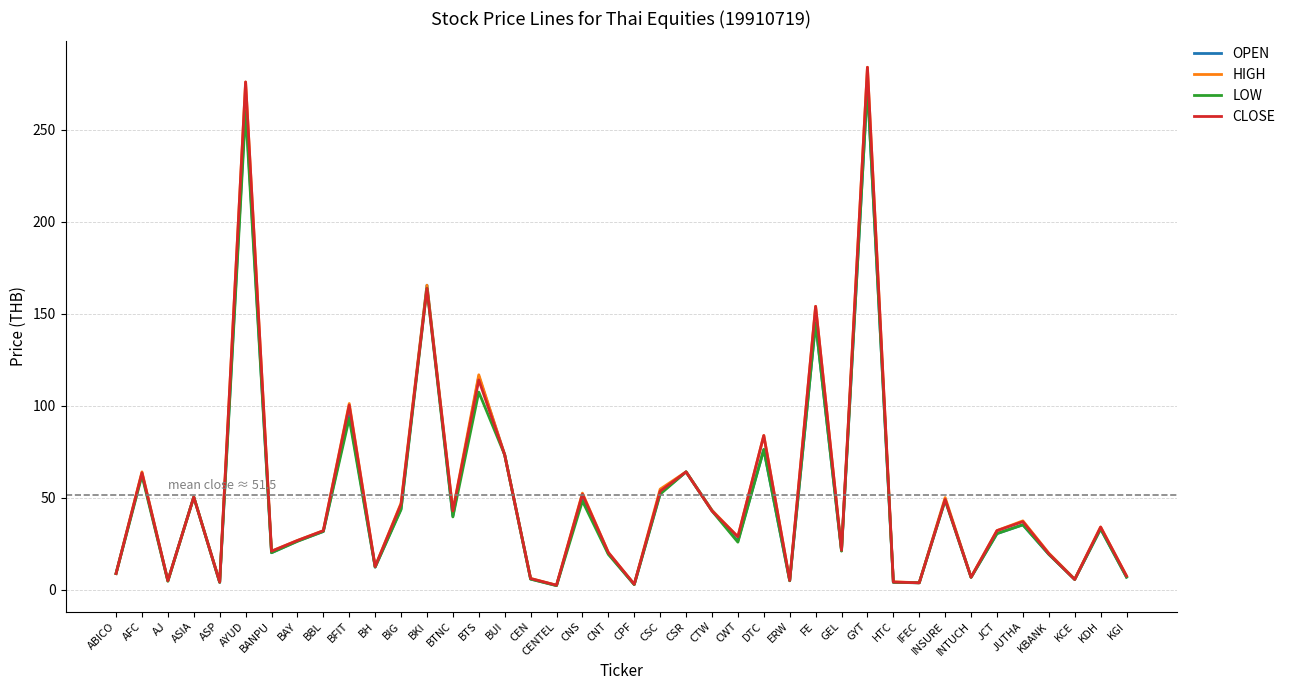

Where is LOW nearest to the value 138?

FE